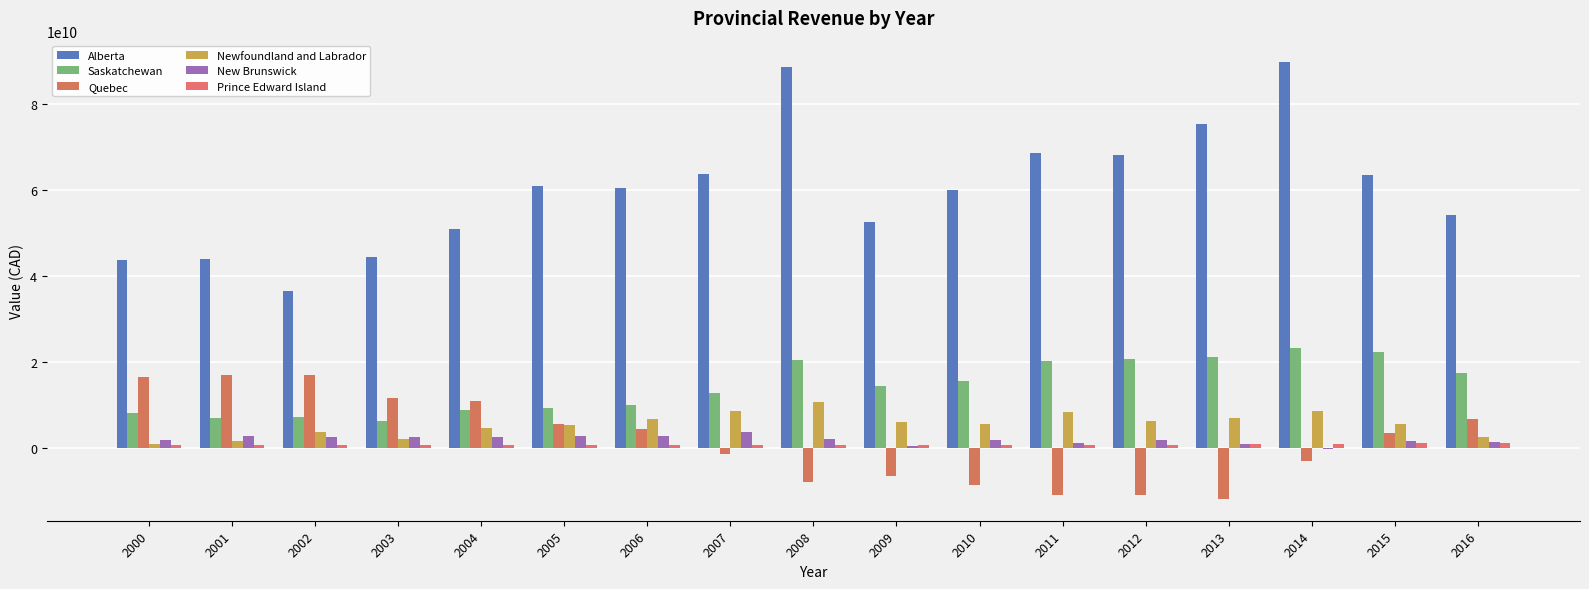

The Alberta series shows 60949755560 at 2005. True or false?

True